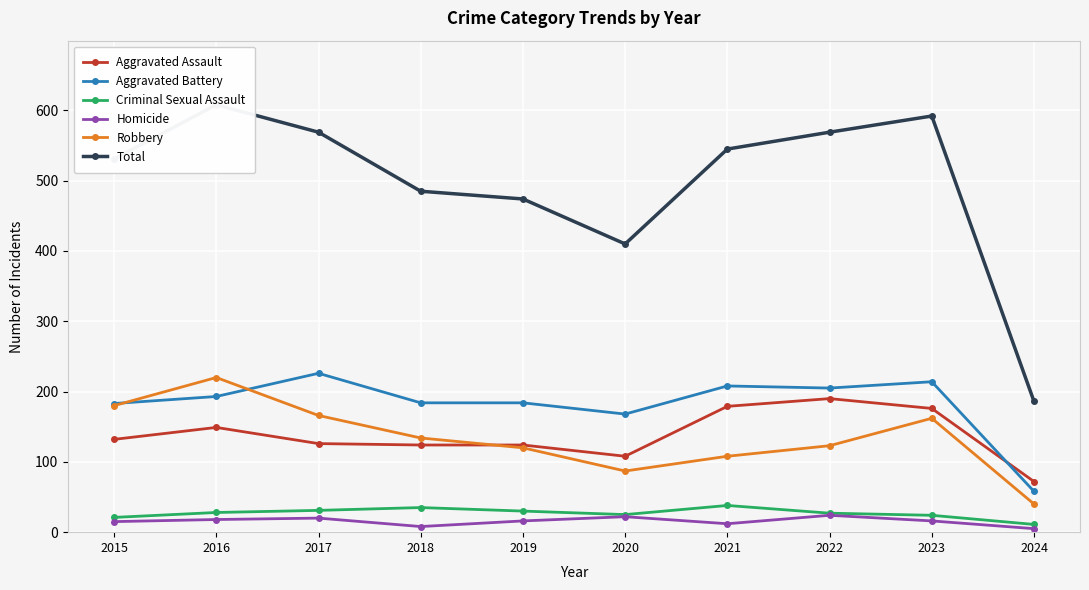

How many interior local peaks does the Total series have?

2